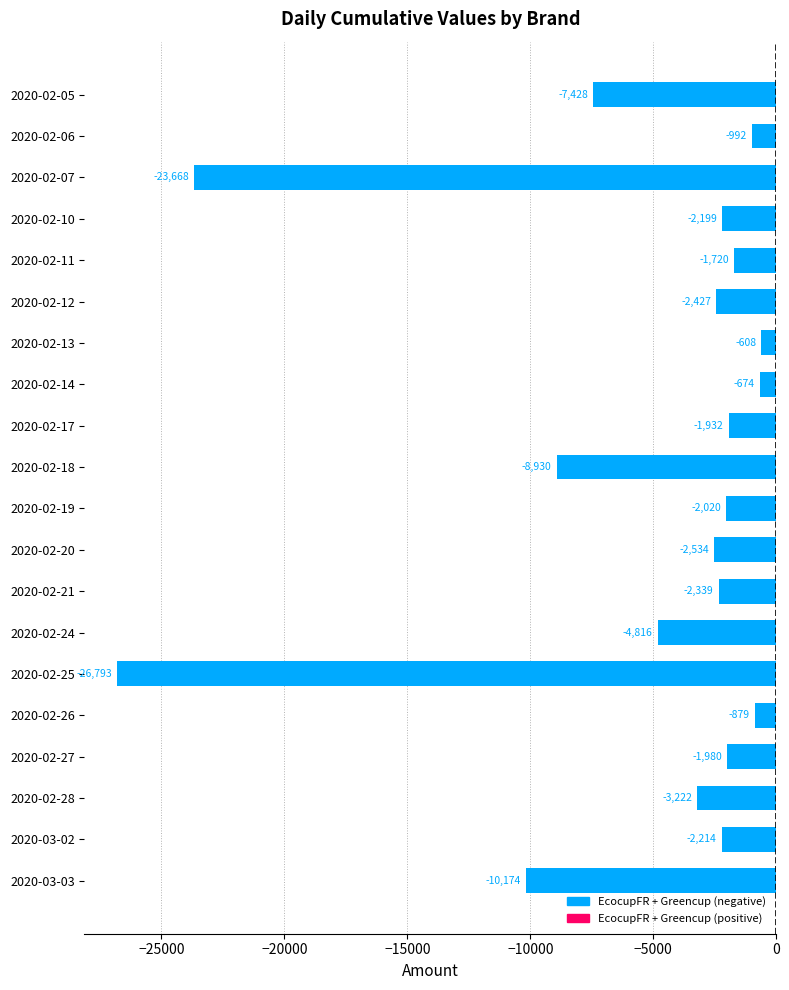

Rank the categories by value from highest to lowest.

2020-02-13, 2020-02-14, 2020-02-26, 2020-02-06, 2020-02-11, 2020-02-17, 2020-02-27, 2020-02-19, 2020-02-10, 2020-03-02, 2020-02-21, 2020-02-12, 2020-02-20, 2020-02-28, 2020-02-24, 2020-02-05, 2020-02-18, 2020-03-03, 2020-02-07, 2020-02-25